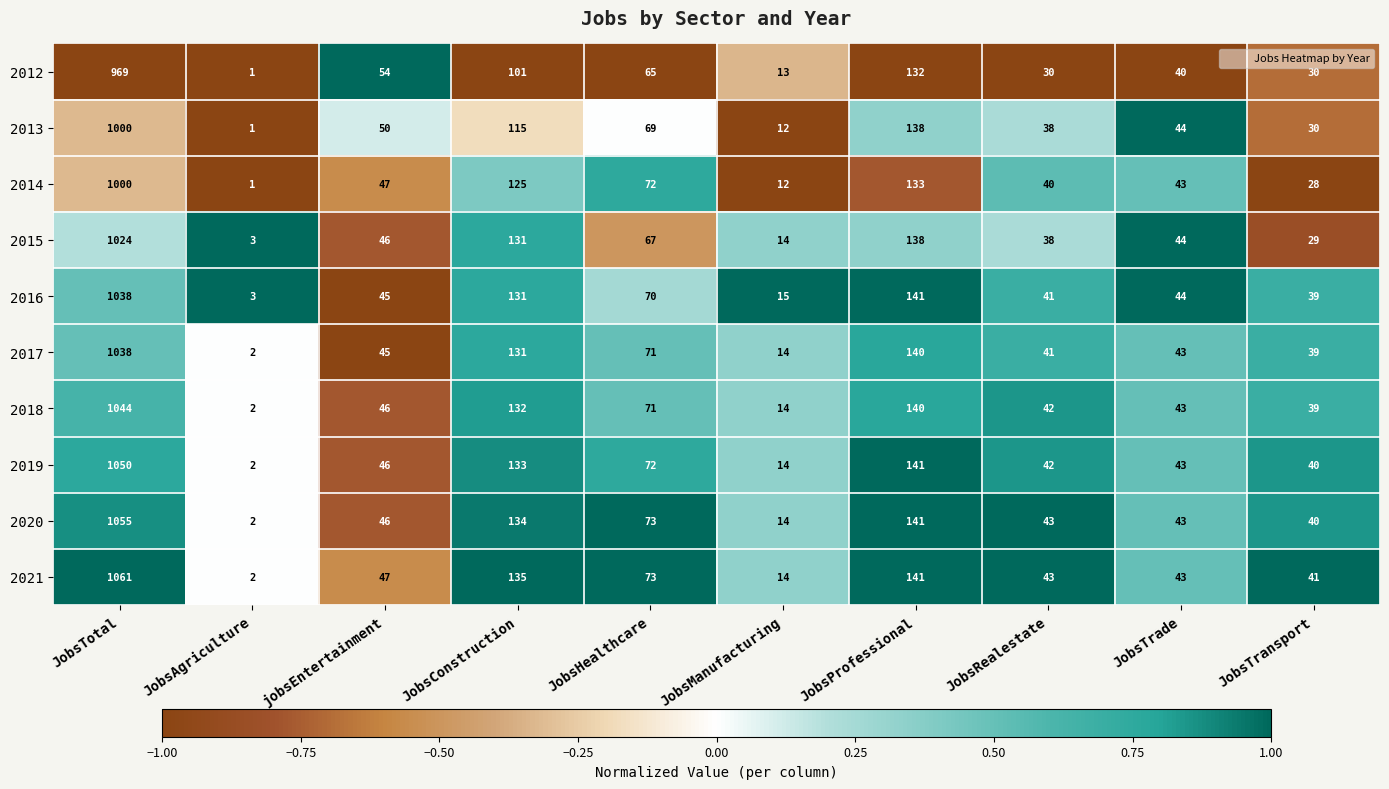

True or false: 2018 has a value of 42 at JobsProfessional.

False